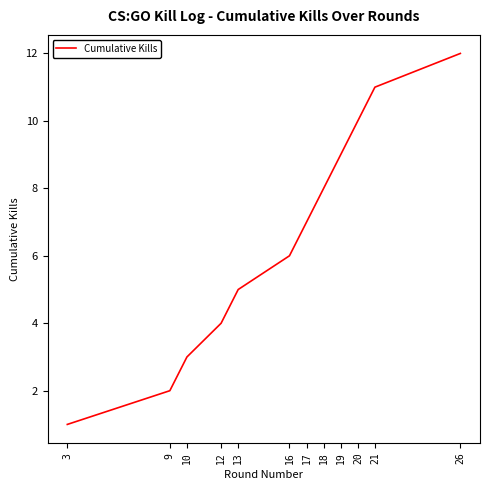

The chart shows a value of 12 at 26. True or false?

True